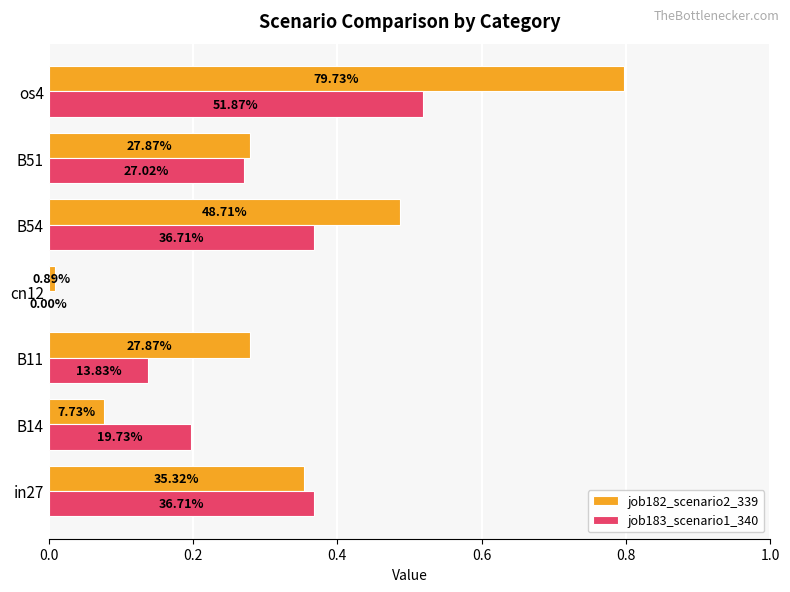

Rank the series by their average value, from lowest to highest.

job183_scenario1_340, job182_scenario2_339